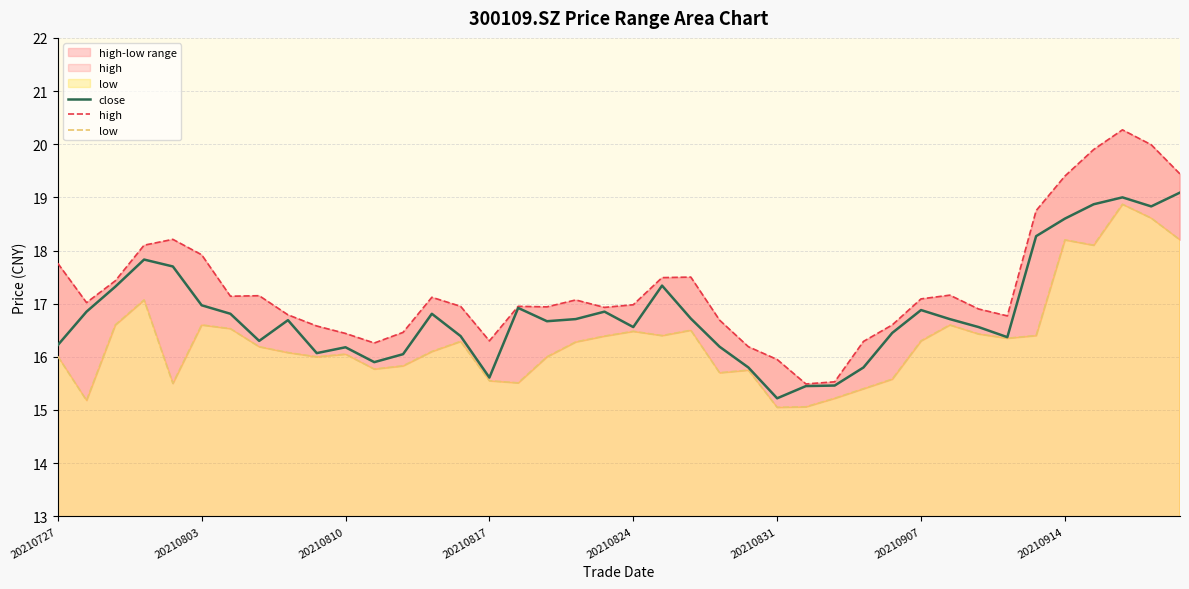

What is the maximum value for close?

19.1